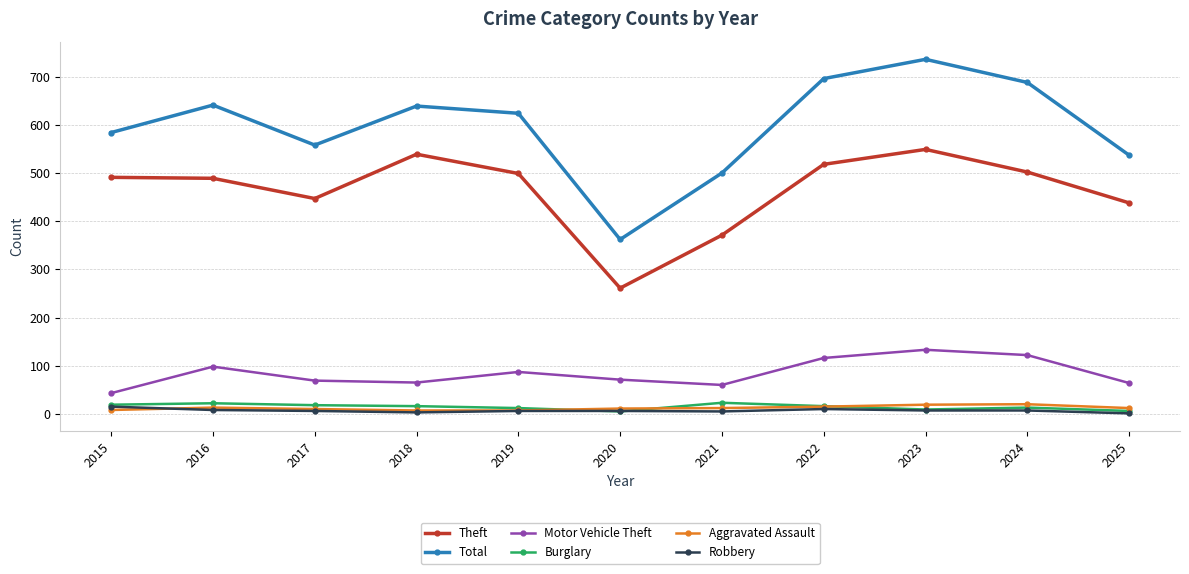

How many categories are shown in the chart?

11